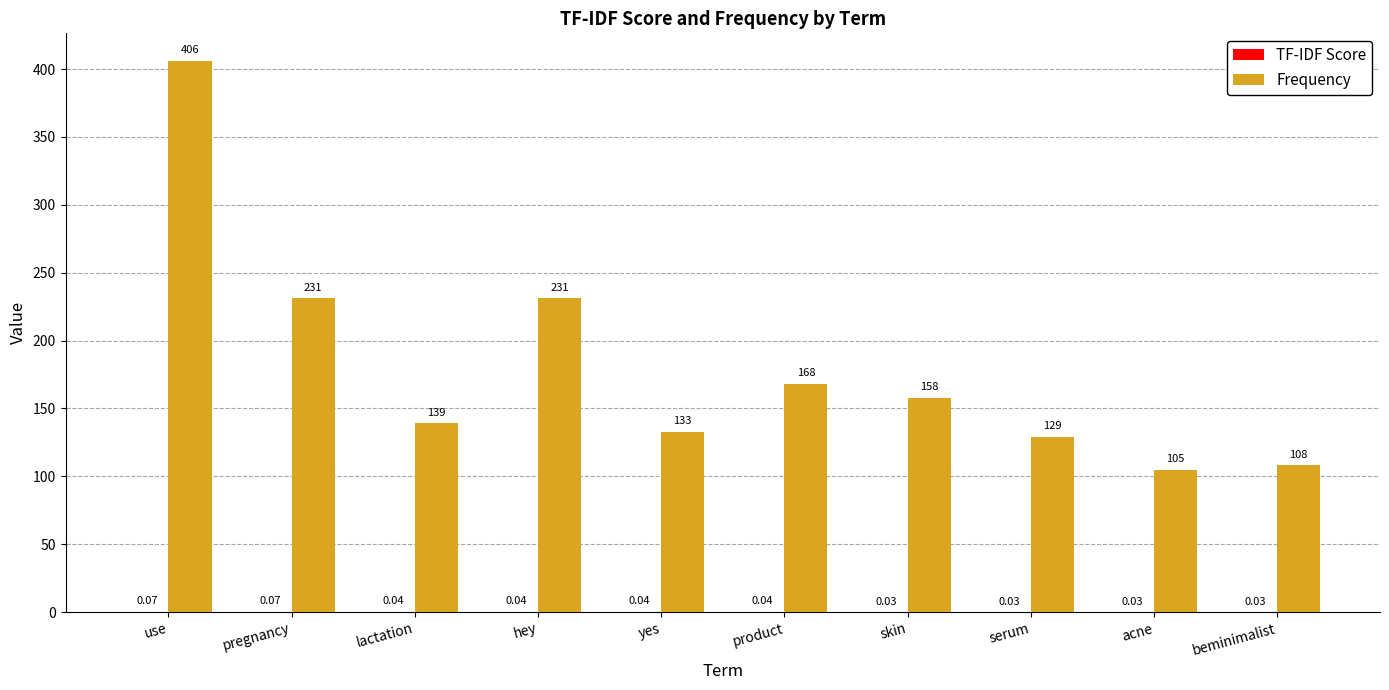

Between pregnancy and skin, which series saw the biggest shift?

Frequency